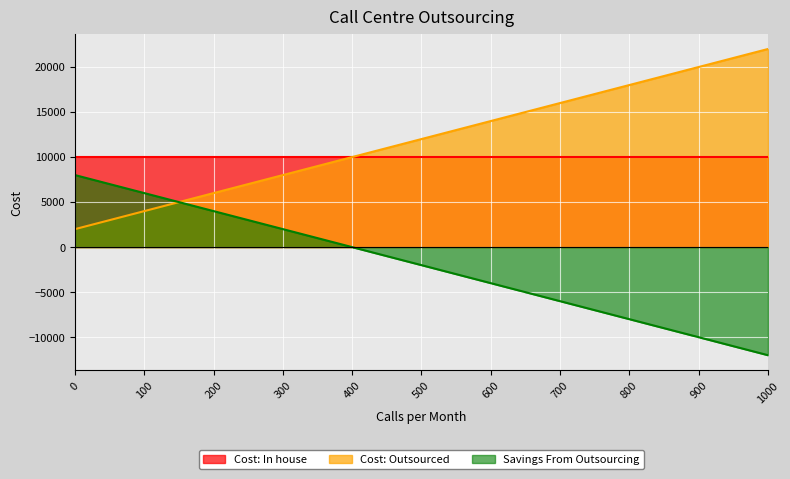

What is the total value across all series at 500?

20000